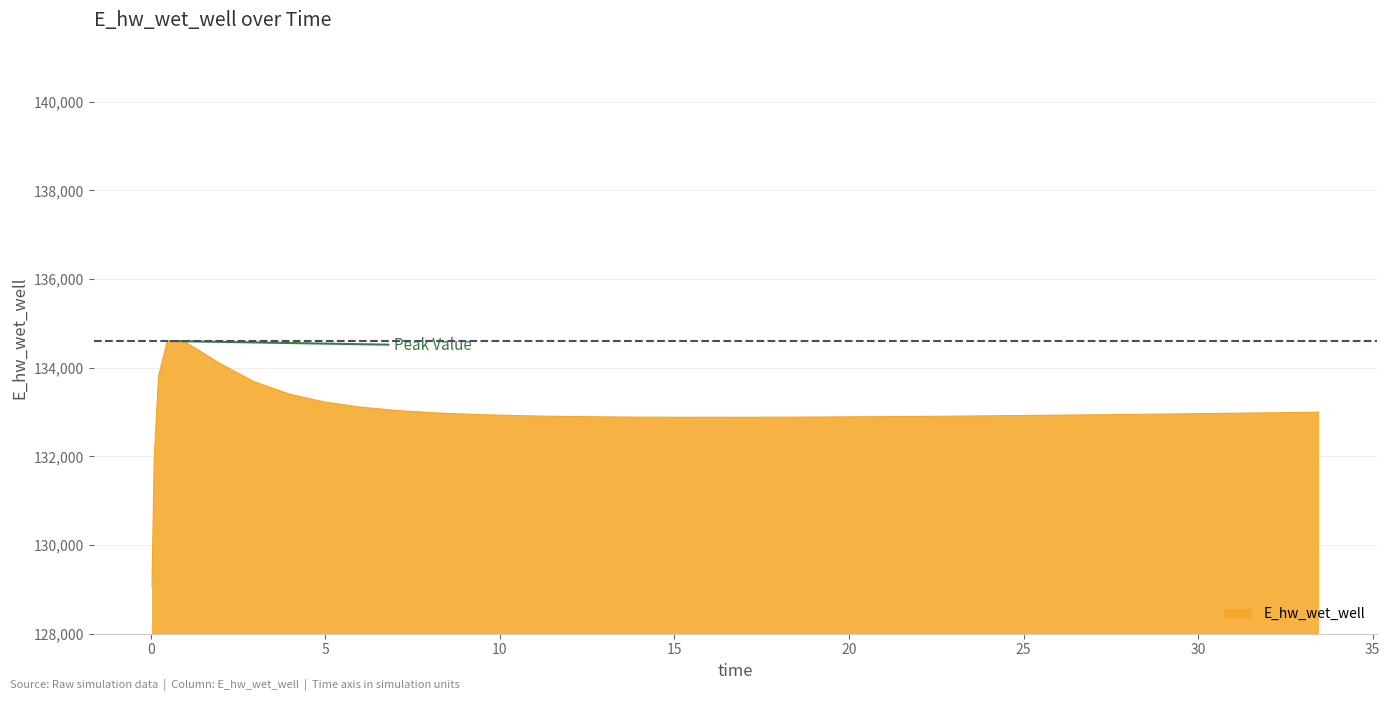

What is the difference between the maximum and minimum values?

5543.1